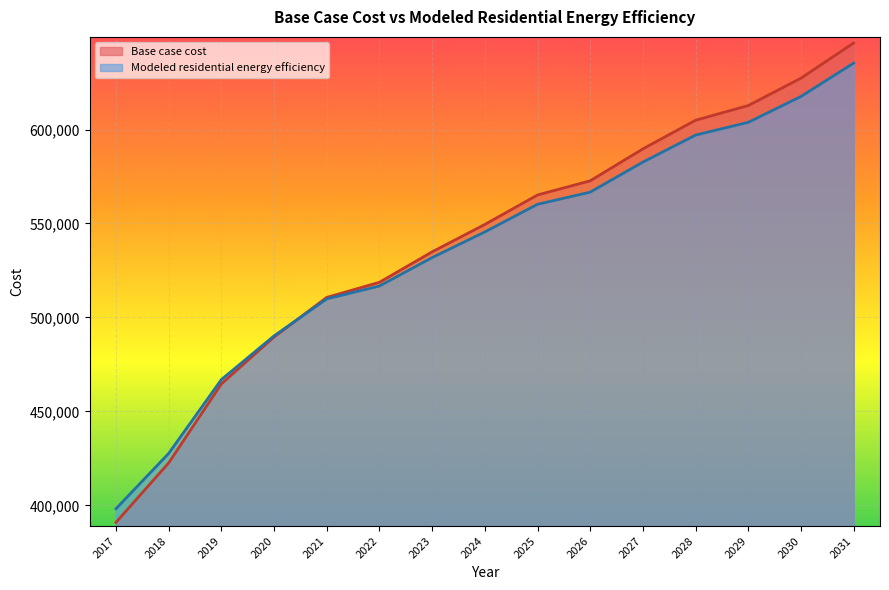

Between 2021 and 2022, which series saw the biggest shift?

Base case cost